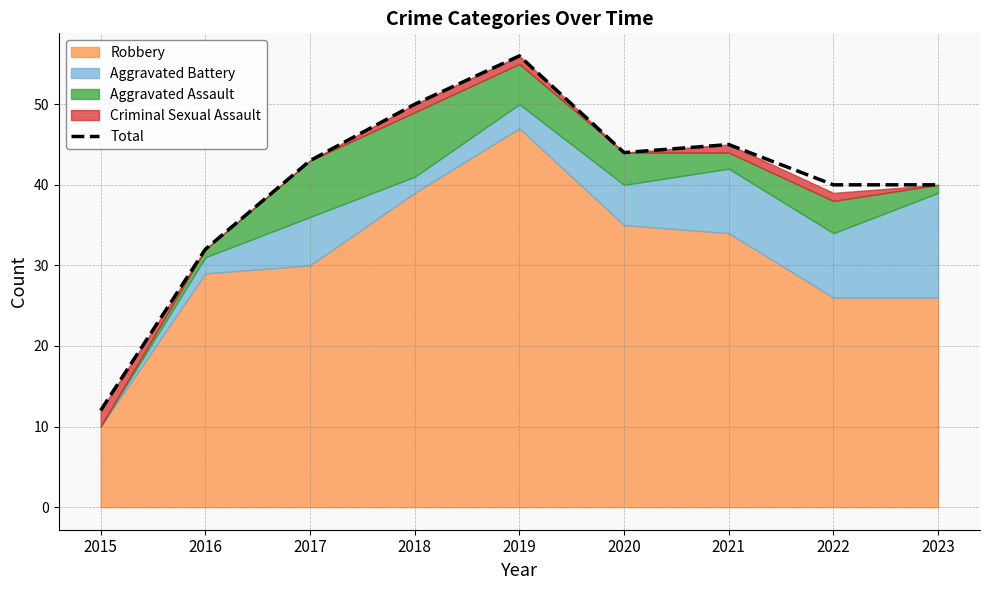

What is the difference between the second highest and second lowest values?

18